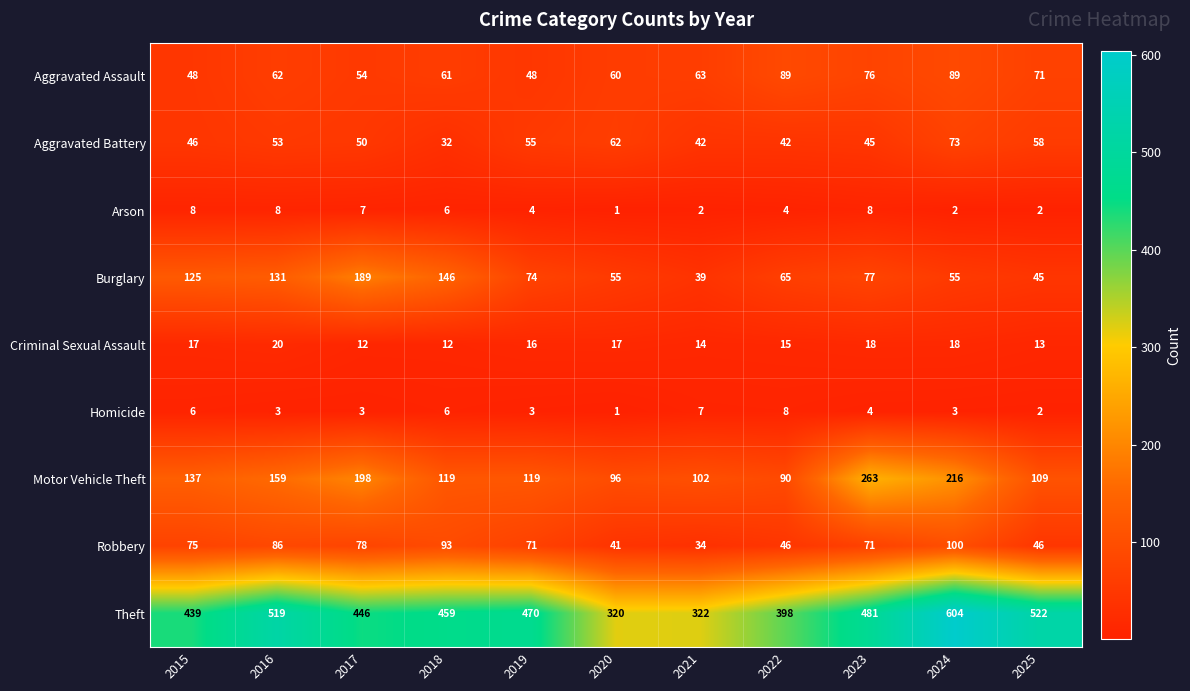

The value of Robbery at 2024 is 180. True or false?

False